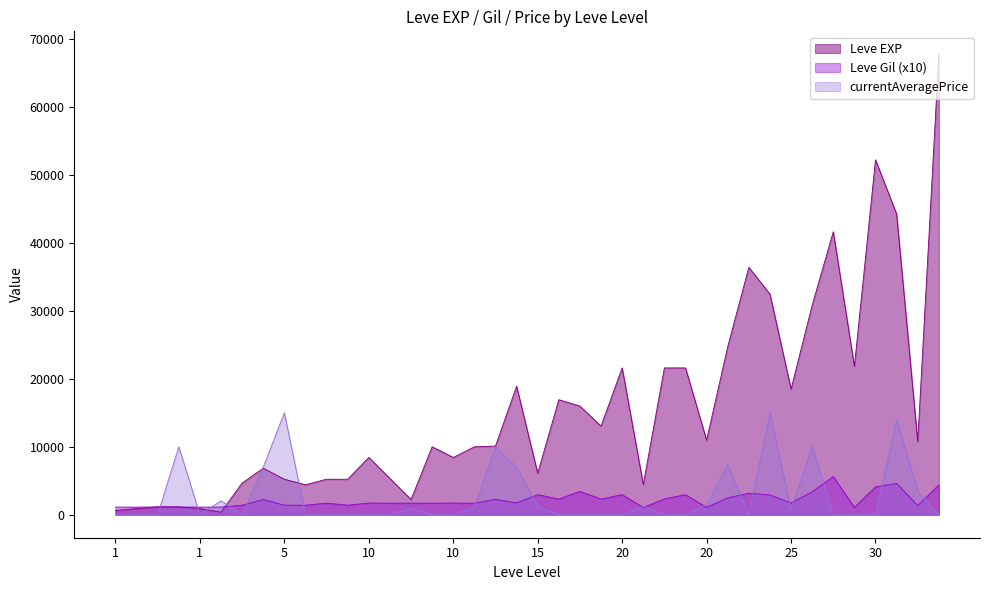

Reading right to left, extract all data points from this chart.

Leve EXP: 67730	10740	44230	52220	21830	41630	30820	18490	32460	36390	24710	10970	21600	21600	4440	21600	13040	15980	16920	6110	18910	10100	9990	8430	9990	2230	5330	8430	5220	5220	4410	5220	6840	4660	370	900	1160	1160	900	630
Leve Gil: 4380	1360	4600	4100	1070	5620	3360	1720	2900	3170	2480	1080	2950	2320	1070	2950	2300	3430	2300	2950	1740	2260	1700	1720	1700	1700	1700	1720	1400	1700	1400	1400	2240	1400	1120	1120	1130	1130	1120	1120